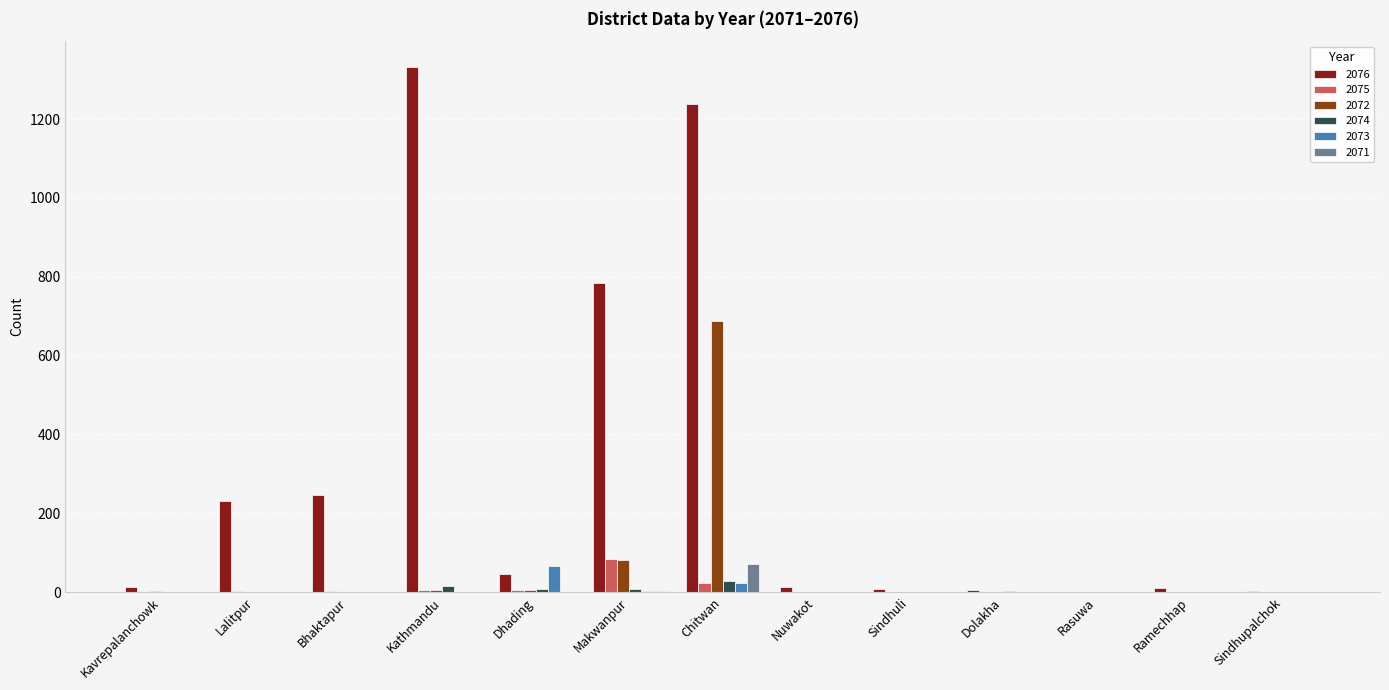

What is the difference between the 2071 values at Rasuwa and Kathmandu?

1